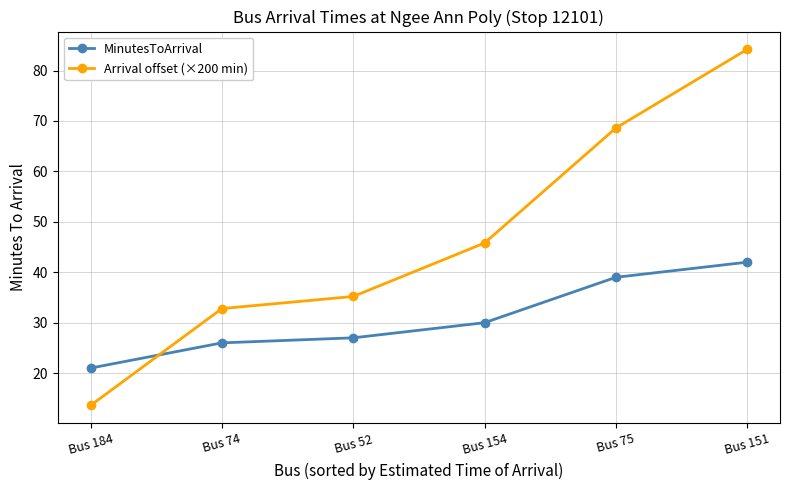

Rank the series at Bus 151 from highest to lowest value.

Arrival offset (×200 min), MinutesToArrival